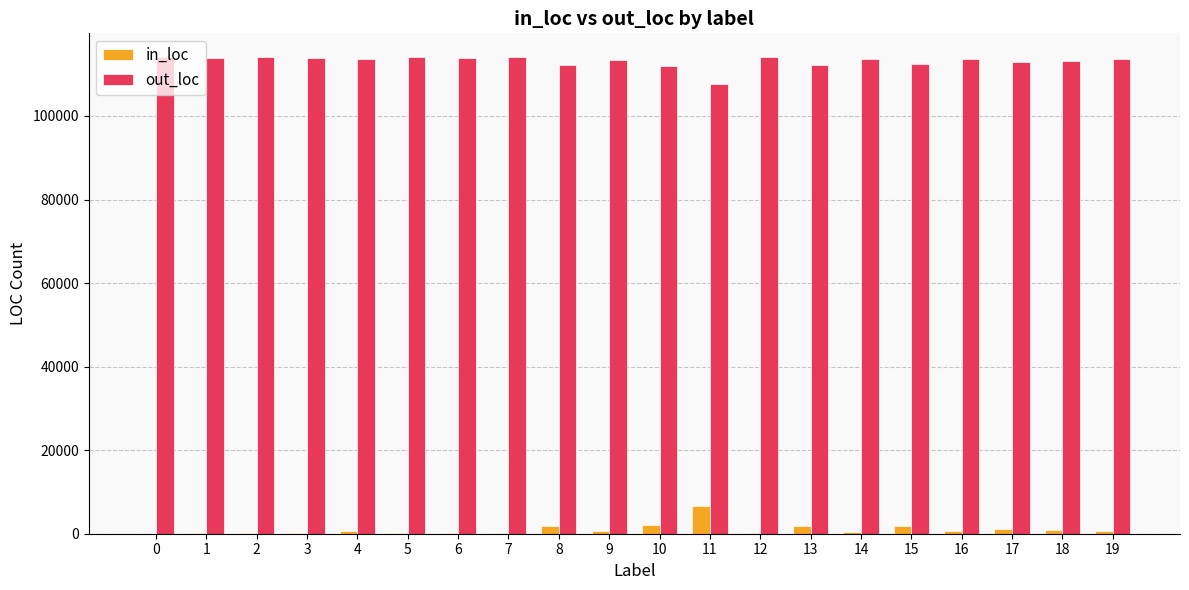

Is the value of in_loc at 5 greater than the value of out_loc at 4?

No